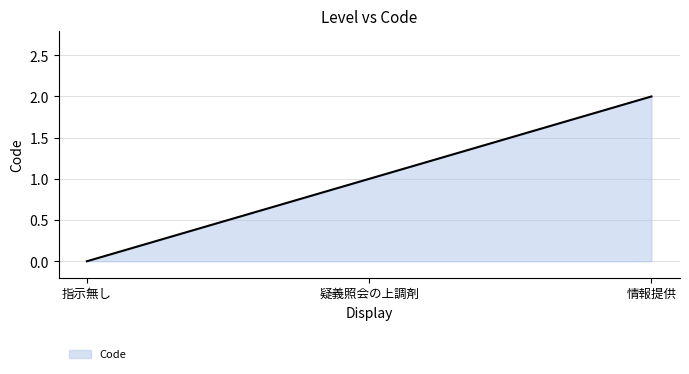

What is the average value?

1